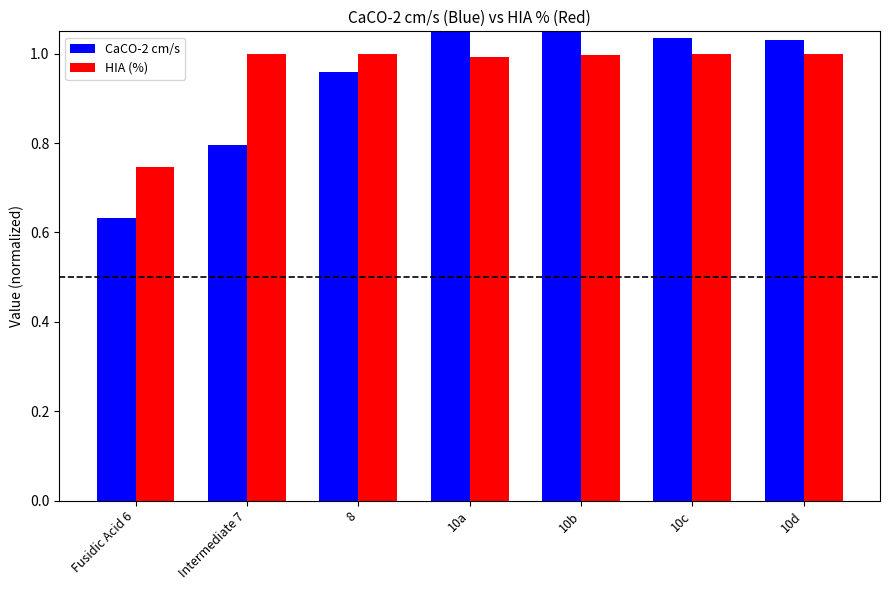

Is the value of CaCO-2 cm/s at 10c greater than the value of HIA (%) at 10d?

Yes